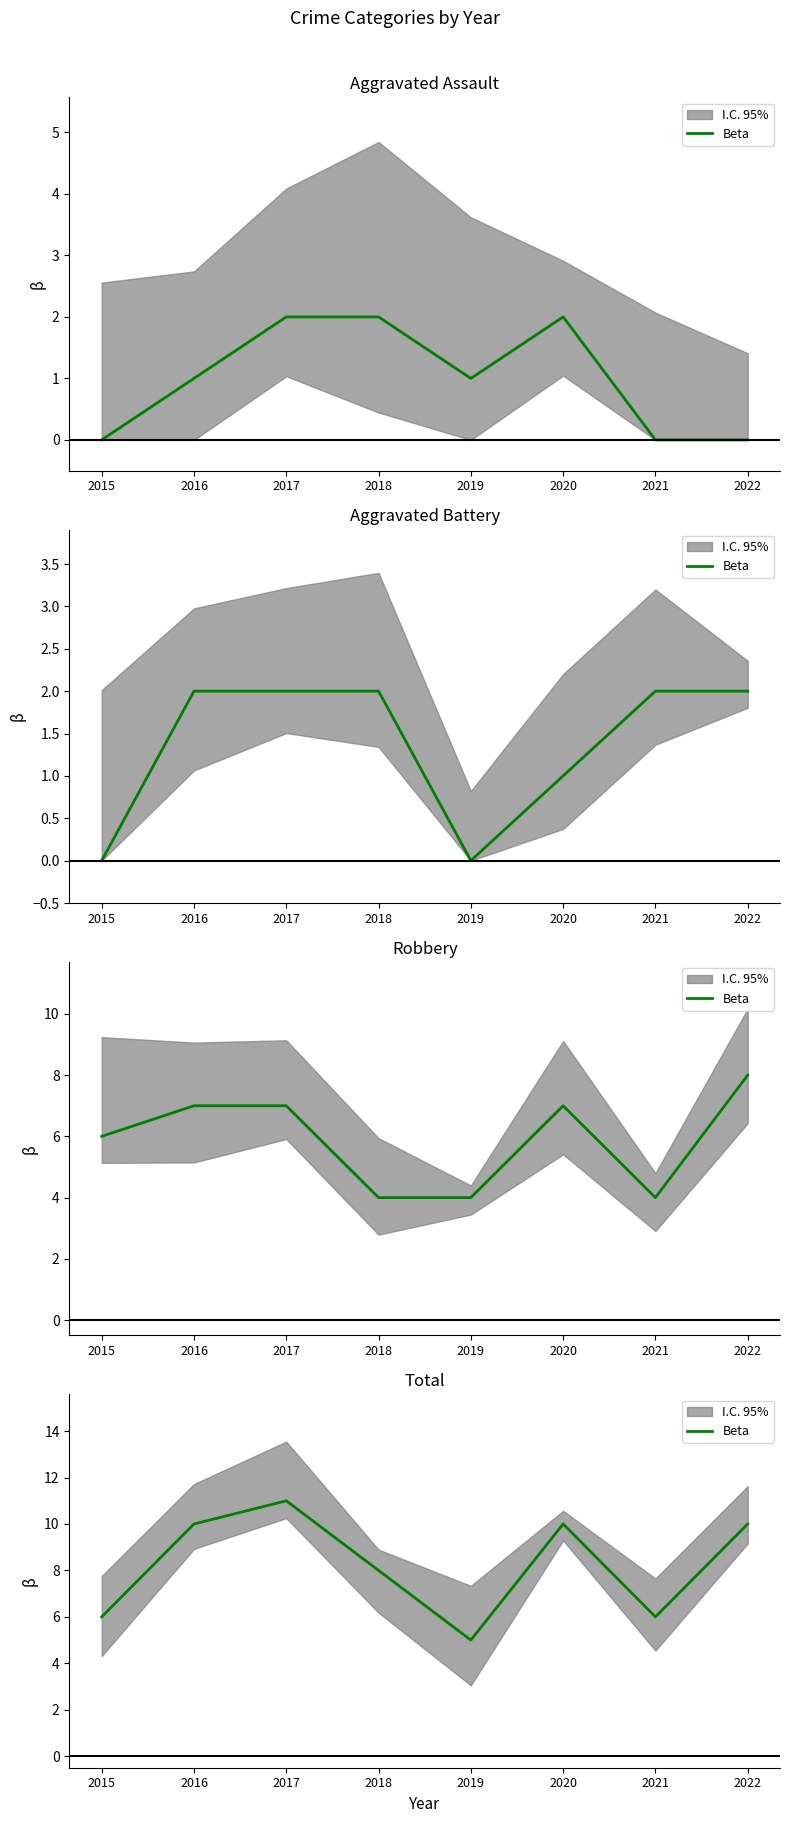

True or false: there are more than 1 points higher than both neighbors.

True